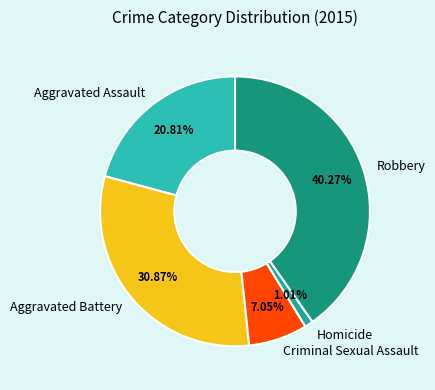

To the nearest percent, what portion does Aggravated Assault represent?

21%